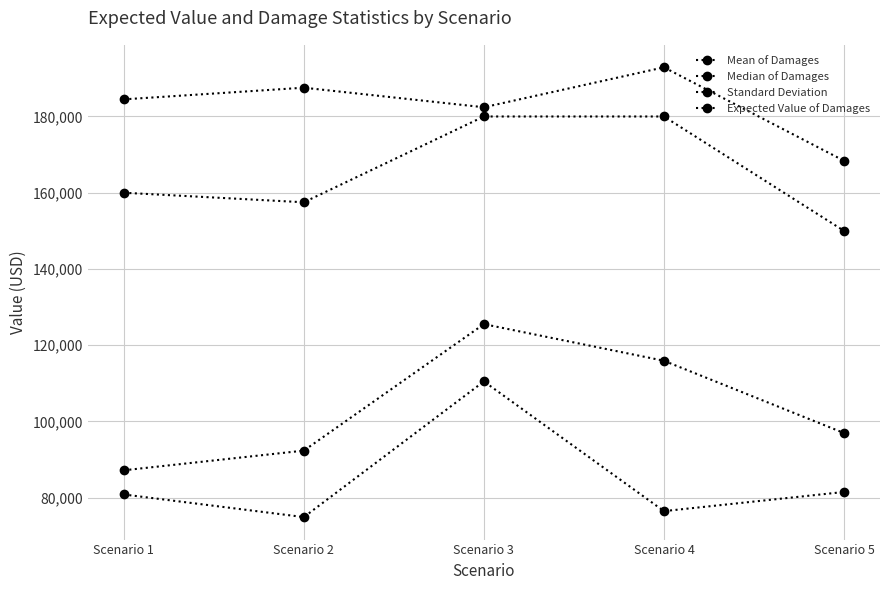

Does the chart display data point markers on the line(s)?

Yes